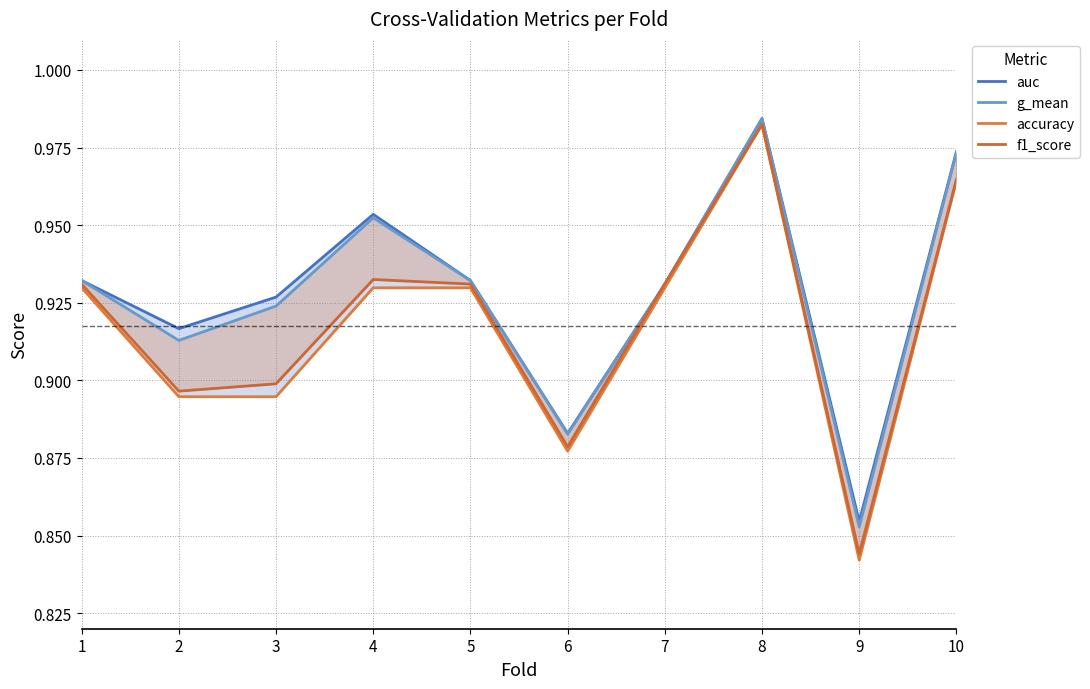

What is the difference between the maximum and minimum values in the auc series?

0.1